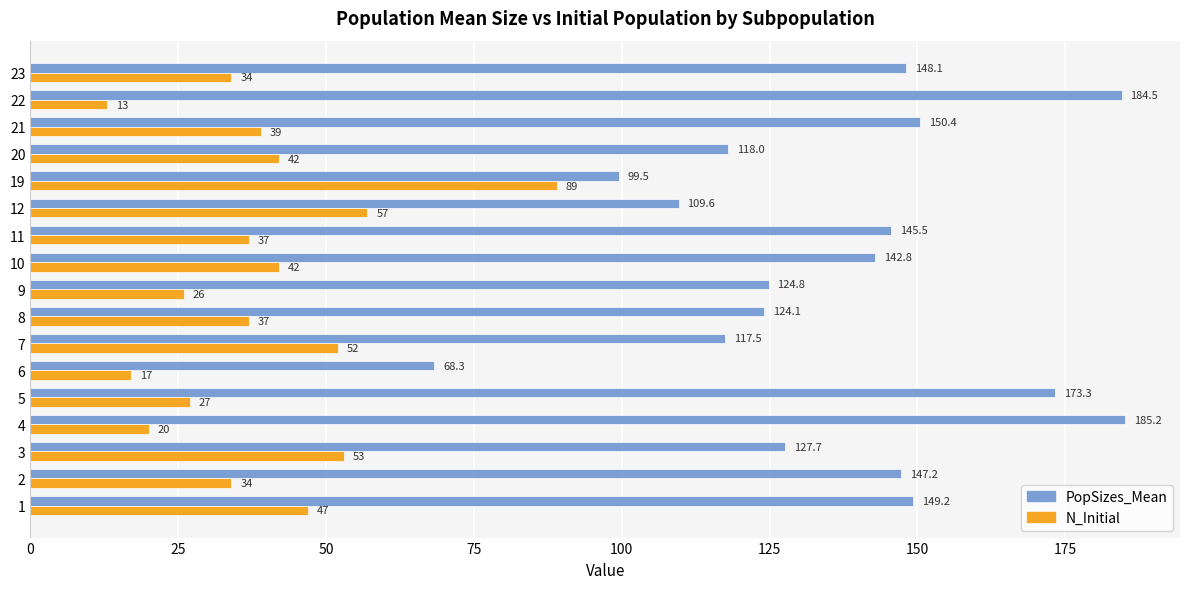

At which label is PopSizes_Mean closest to 126?

9